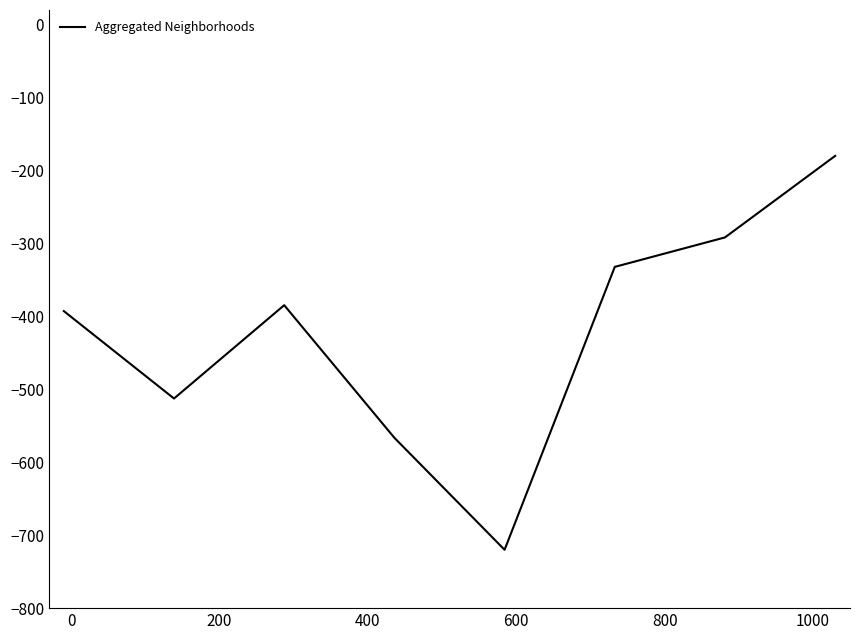

Count the number of categories in the chart.

8